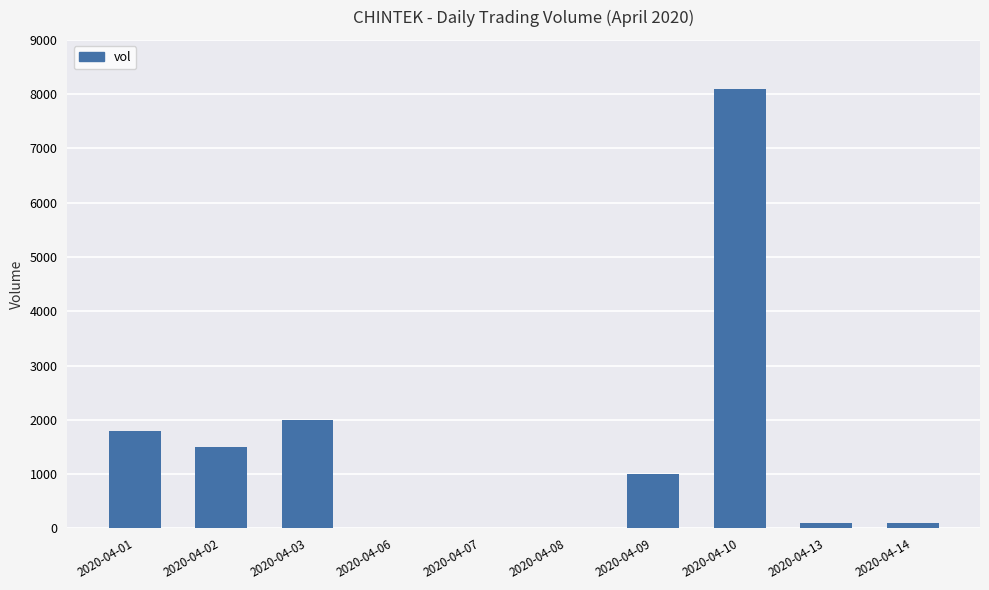

What is the sum of the values at 2020-04-13 and 2020-04-09?

1100